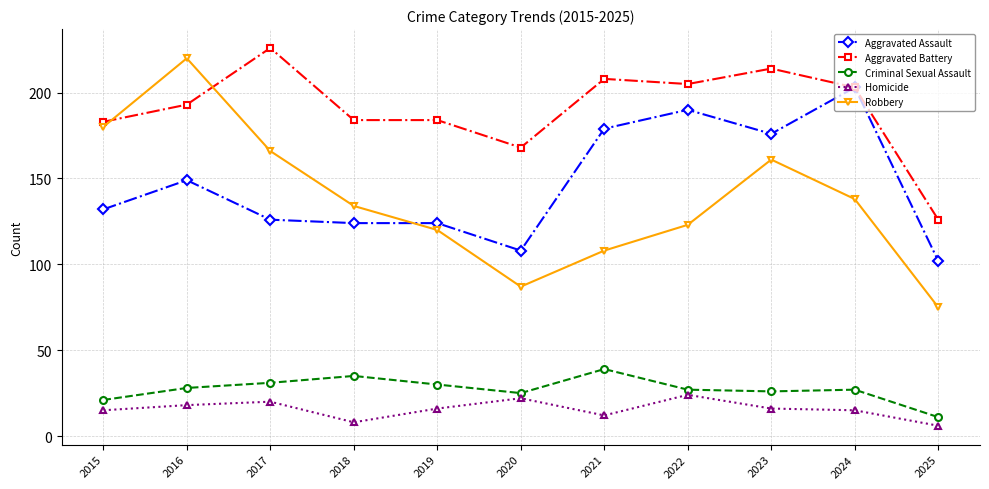

What are all the series names shown in the legend?

Aggravated Assault, Aggravated Battery, Criminal Sexual Assault, Homicide, Robbery